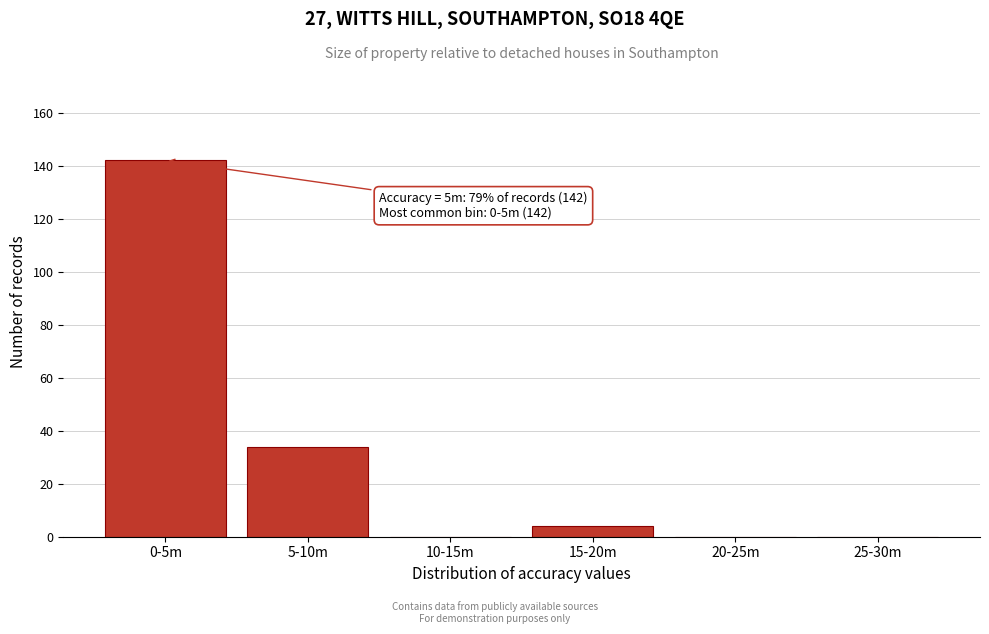

Reading left to right, list all the values displayed in this chart.

0-5m=142	5-10m=34	10-15m=0	15-20m=4	20-25m=0	25-30m=0